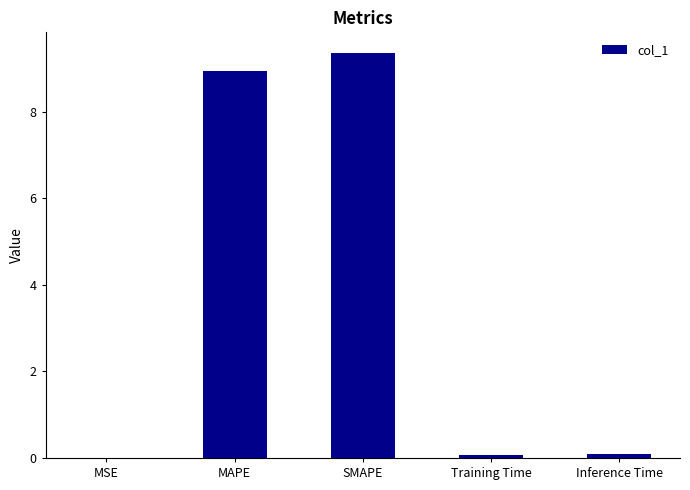

What is the sum of the values at SMAPE and MAPE?

18.3